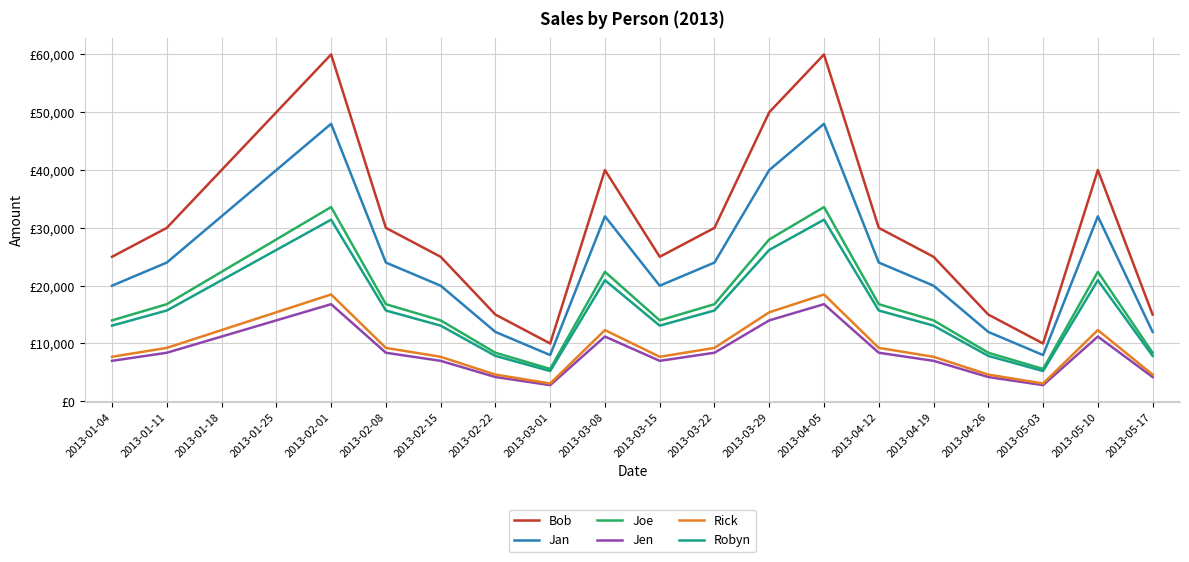

In Jen, how many points are higher than both neighbors (excluding endpoints)?

4